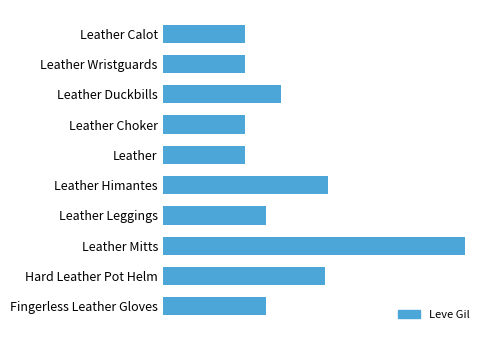

What is the average value?

174